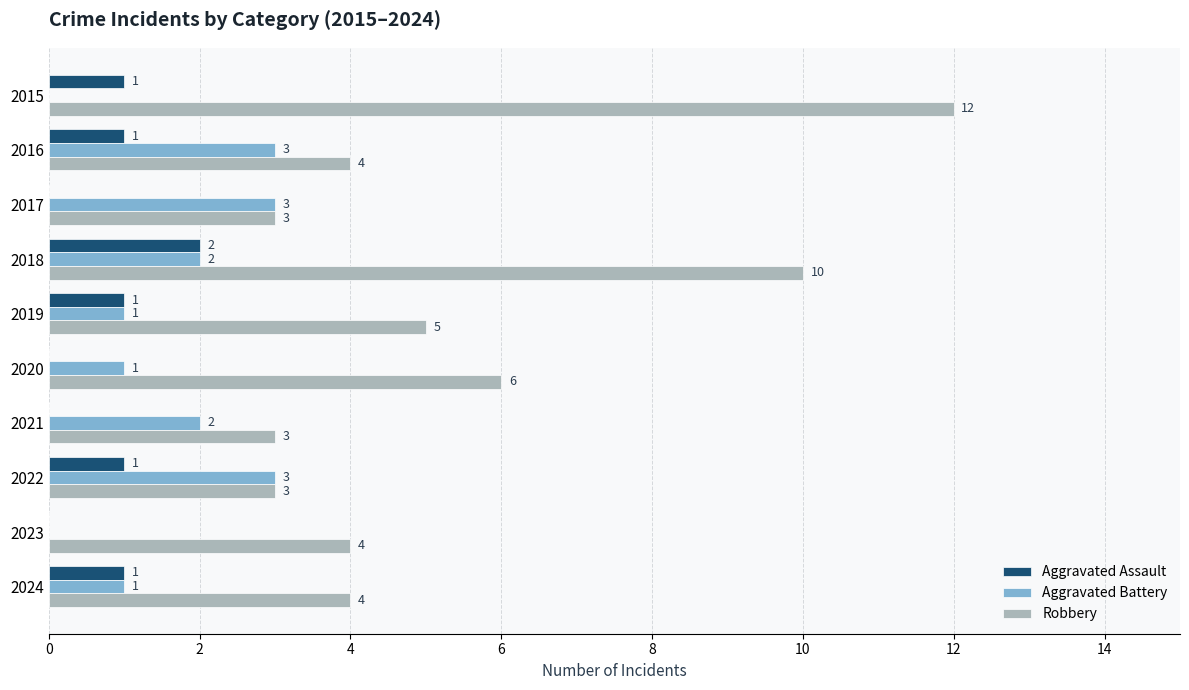

How many categories are shown in the chart?

10